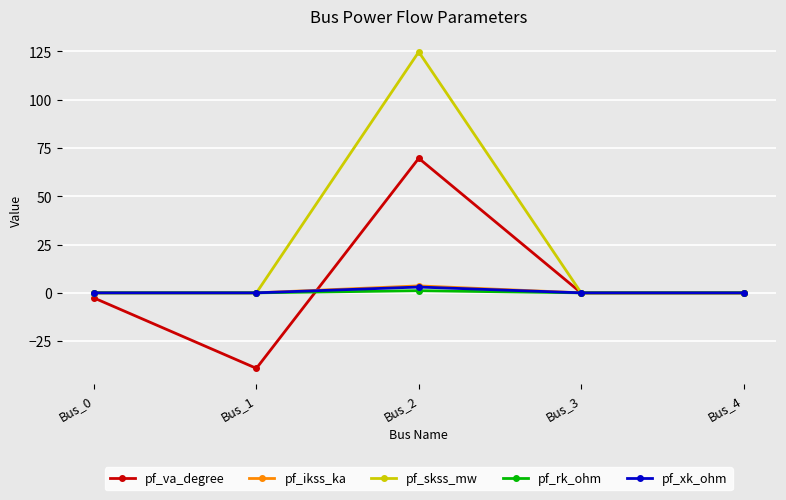

What are all the series names shown in the legend?

pf_va_degree, pf_ikss_ka, pf_skss_mw, pf_rk_ohm, pf_xk_ohm